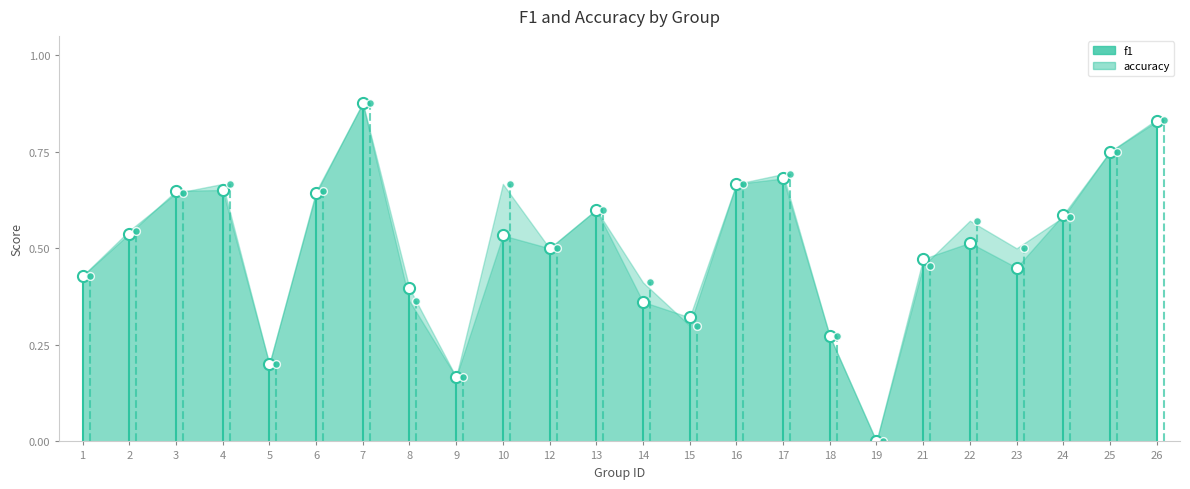

Reading left to right, transcribe all the data shown in this chart.

f1: 0.4	0.5	0.6	0.7	0.2	0.6	0.9	0.4	0.2	0.5	0.5	0.6	0.4	0.3	0.7	0.7	0.3	0.0	0.5	0.5	0.5	0.6	0.8	0.8
accuracy: 0.4	0.5	0.6	0.7	0.2	0.6	0.9	0.4	0.2	0.7	0.5	0.6	0.4	0.3	0.7	0.7	0.3	0.0	0.5	0.6	0.5	0.6	0.8	0.8